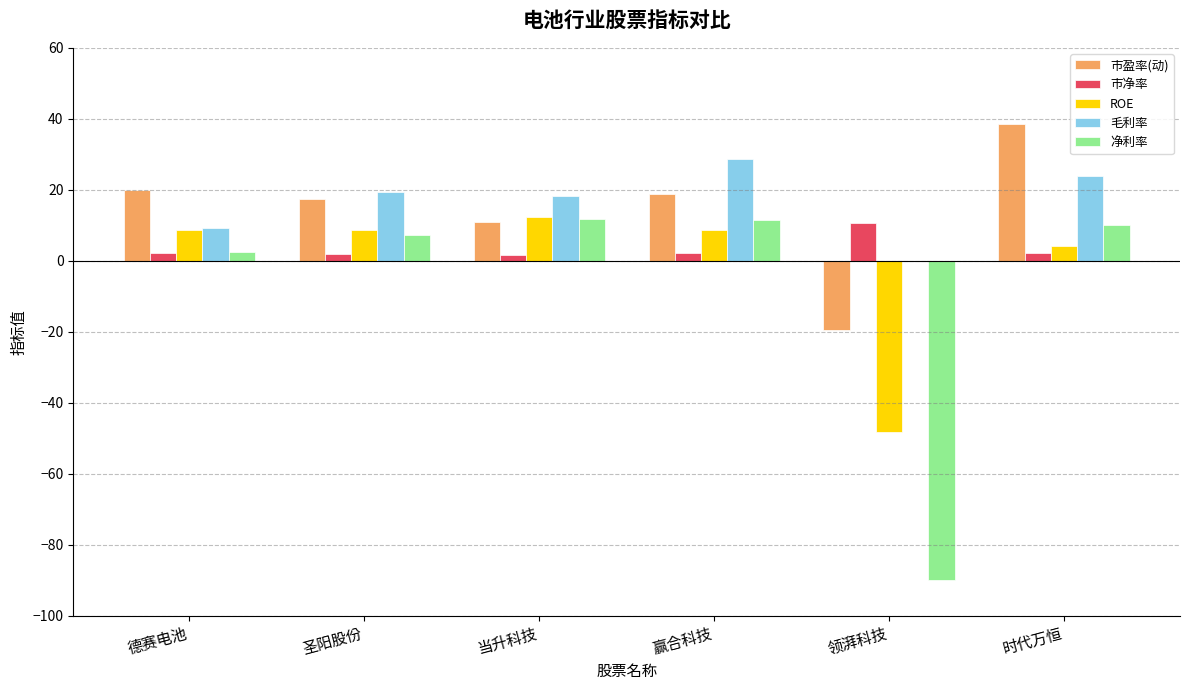

What is the sum of all 市盈率(动) values?

86.1